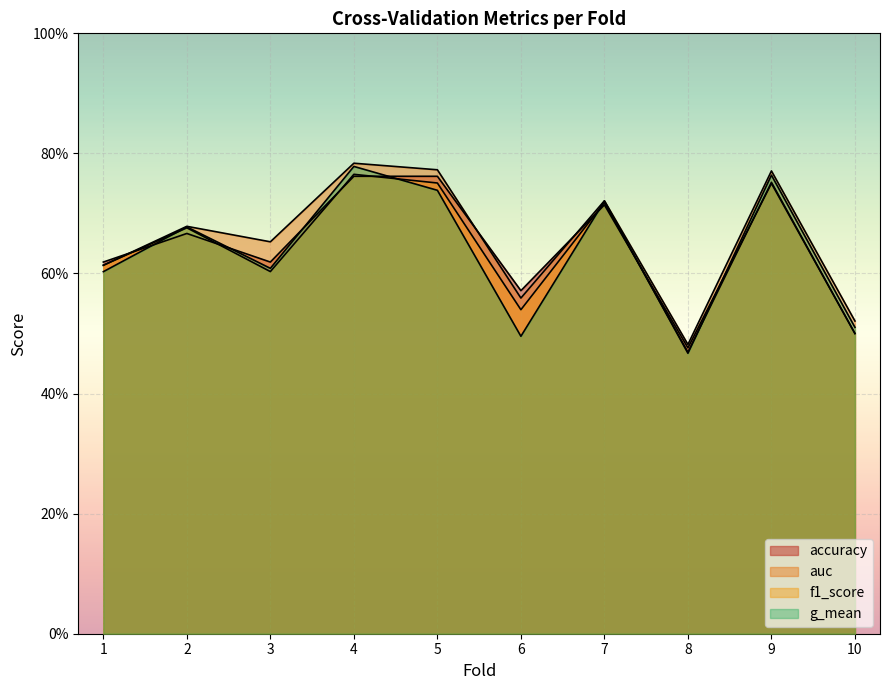

How many distinct data groups are displayed?

4